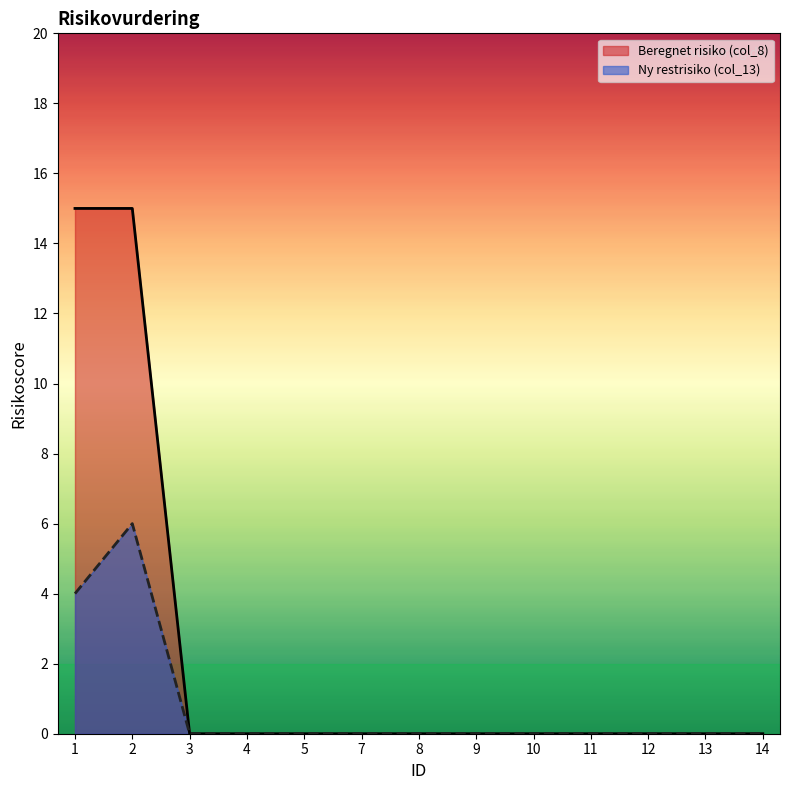

How many positive values does the Ny restrisiko (col_13) series have?

2